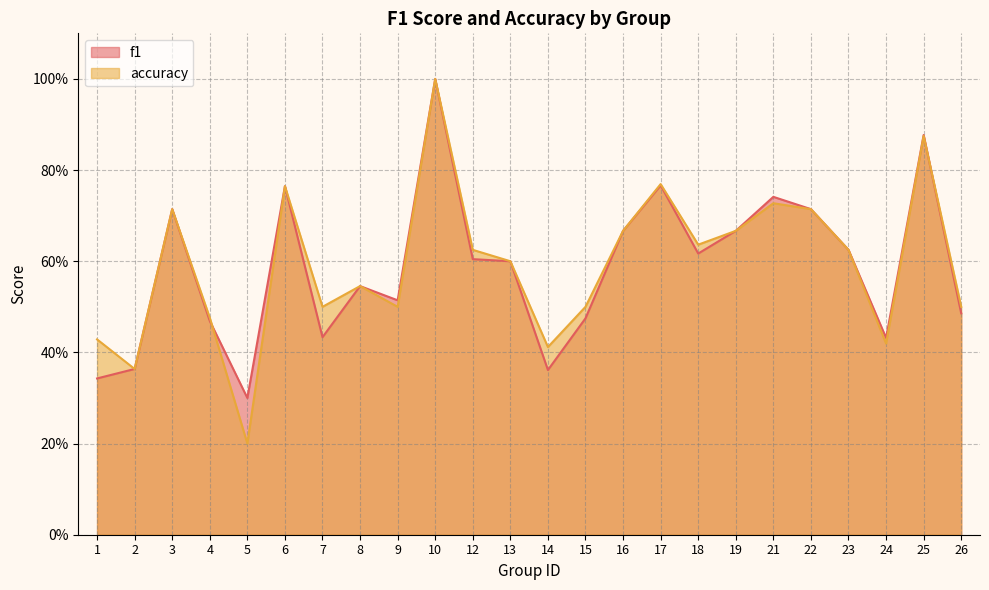

Where is f1 nearest to the value 0?

5